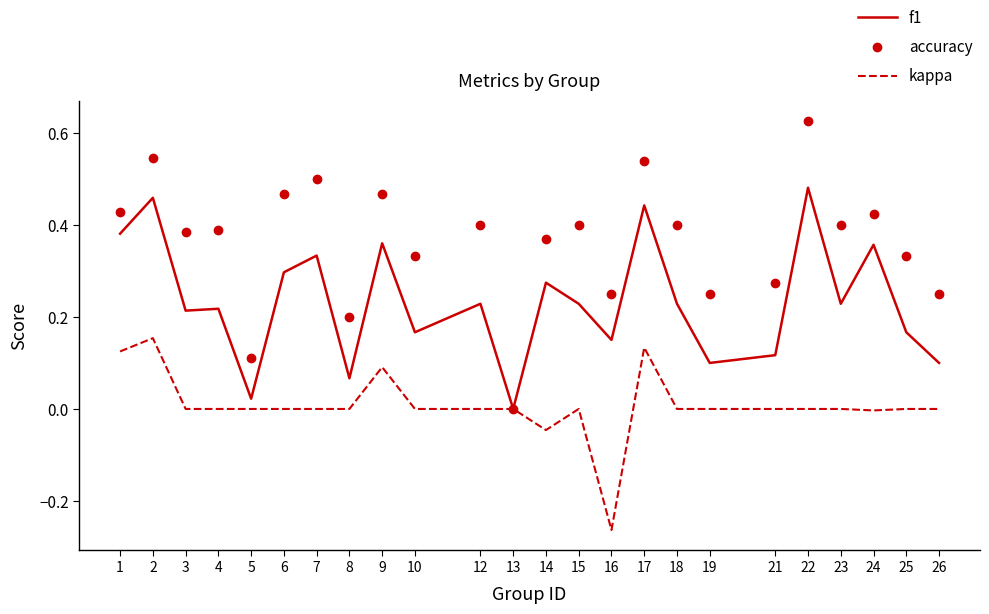

At which label is f1 closest to 0?

13